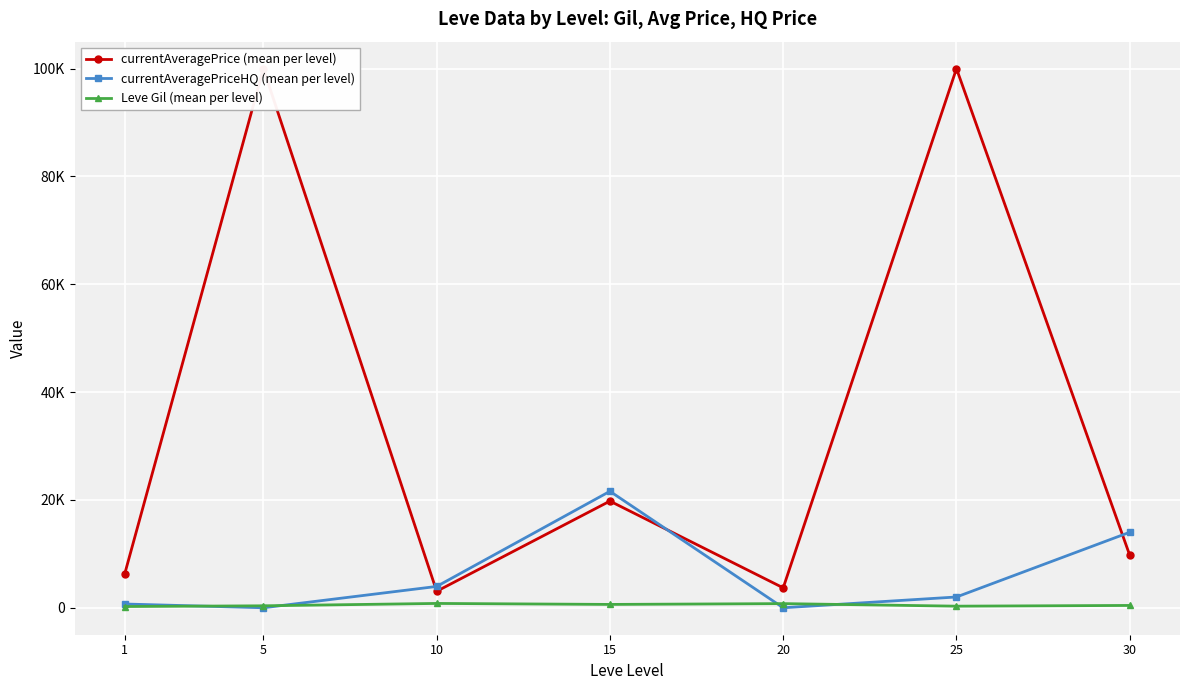

At which label is currentAveragePriceHQ (mean per level) closest to 10800?

30